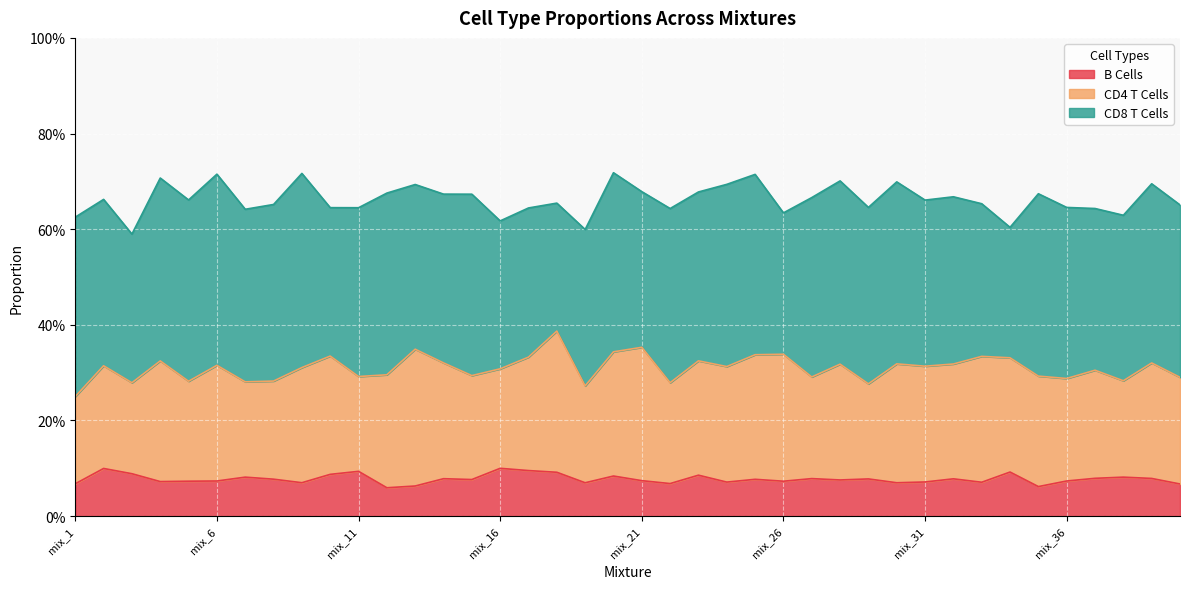

Does the chart display data point markers on the line(s)?

No